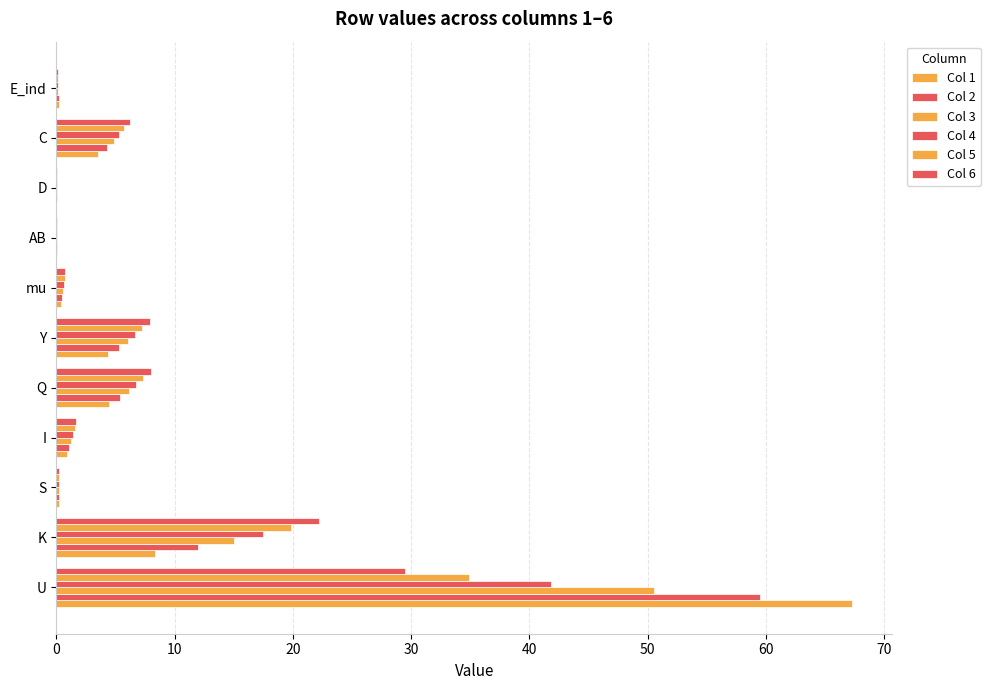

How many series are shown in this chart?

6